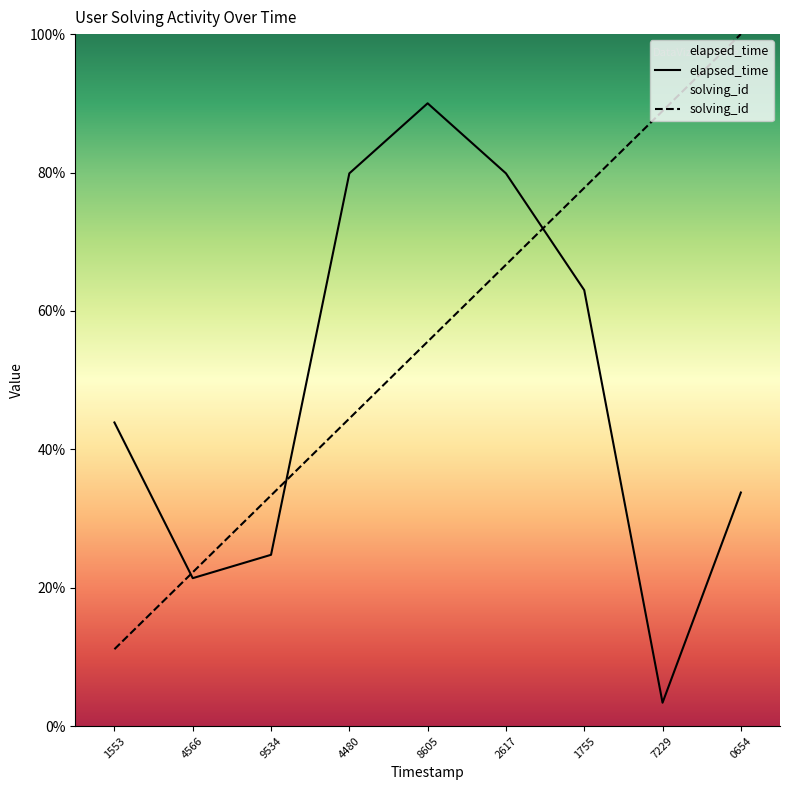

What is the average value of the solving_id series?

55.6